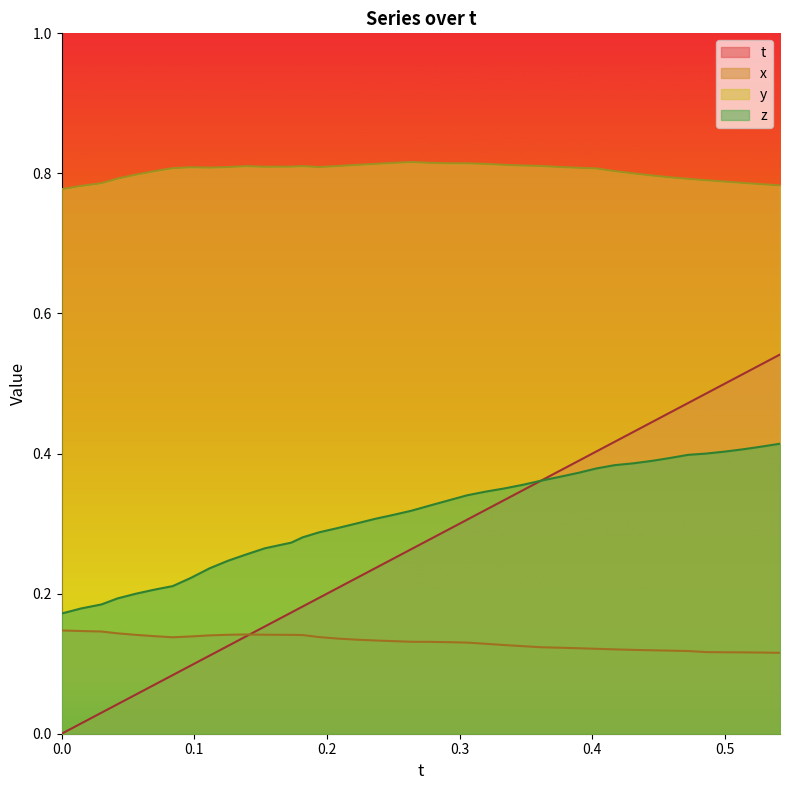

The x series shows 0.1 at 0.0. True or false?

False